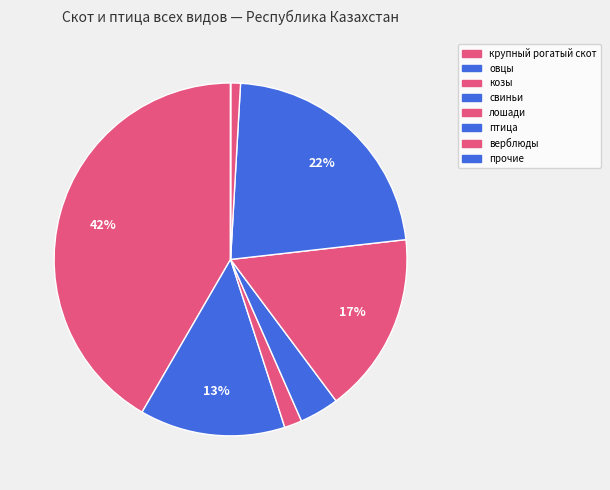

Is it true that козы is 1% of the pie?

False